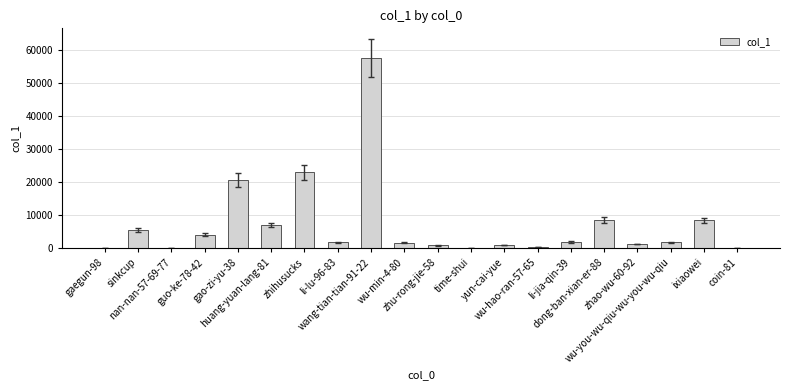

What is the sum of all values?

145082